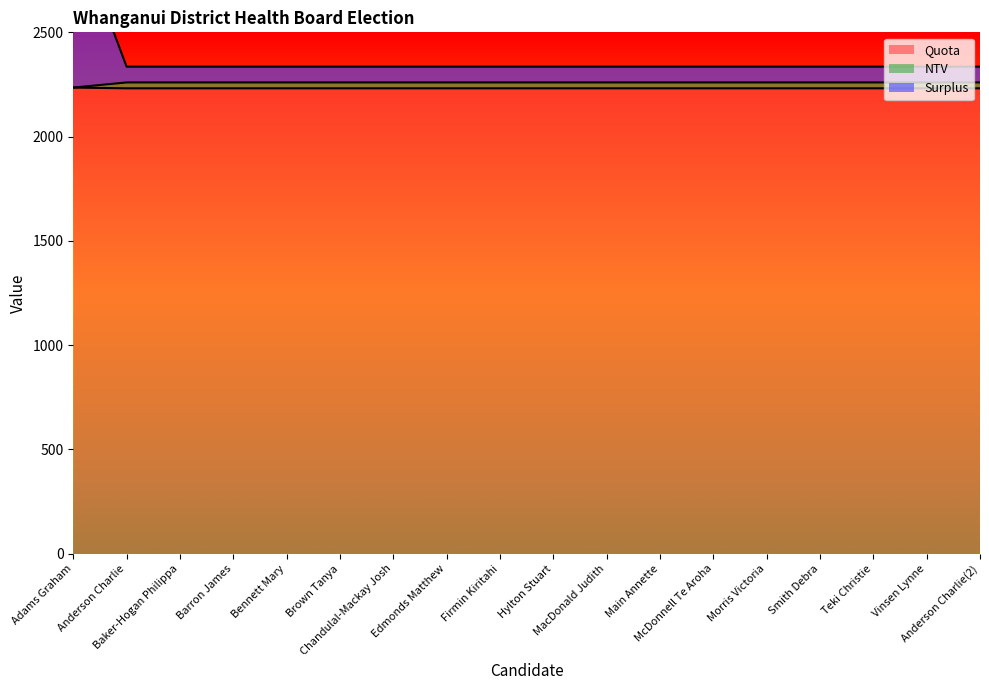

At which label is Quota closest to 2233?

Anderson Charlie